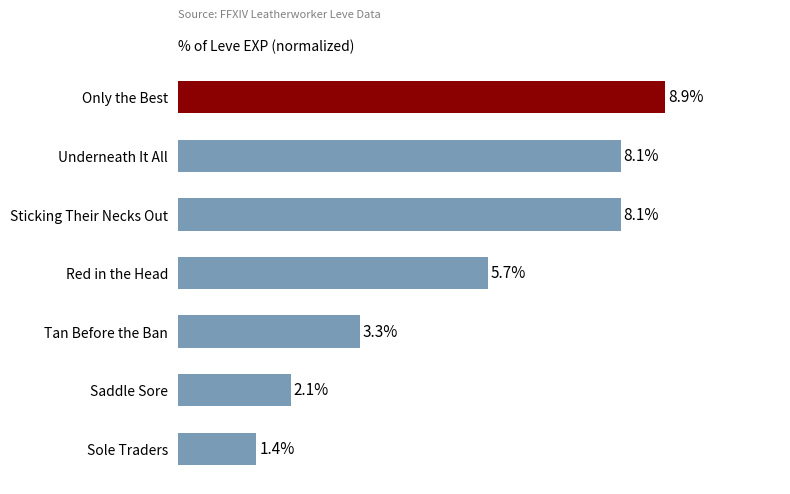

Which category has the lowest value across all series?

Sole Traders